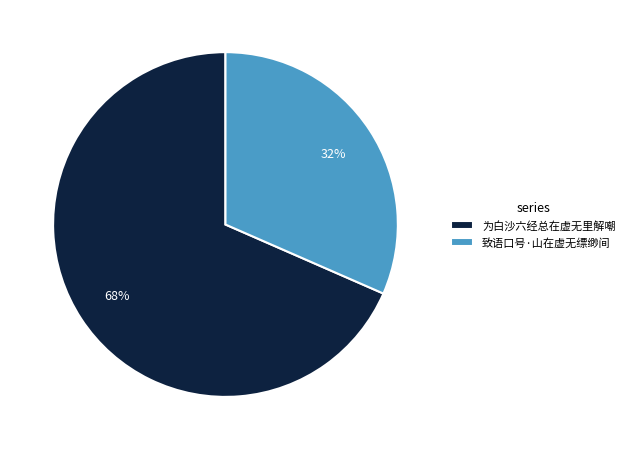

To the nearest percent, what is the combined percentage of 致语口号·山在虚无缥缈间 and 为白沙六经总在虚无里解嘲?

100%